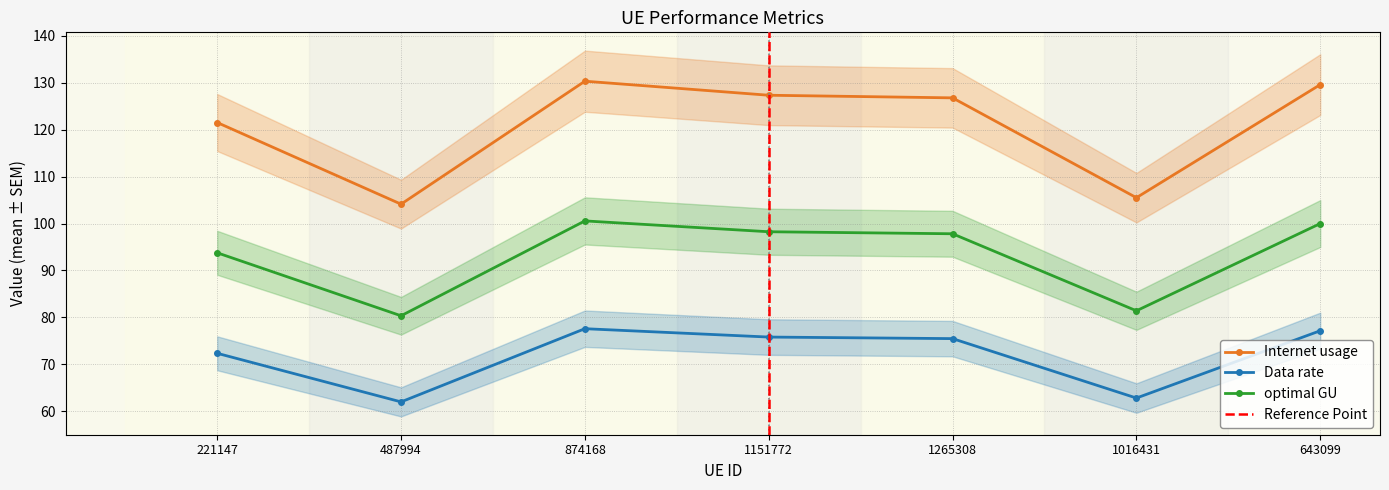

What position from the left is 874168?

3